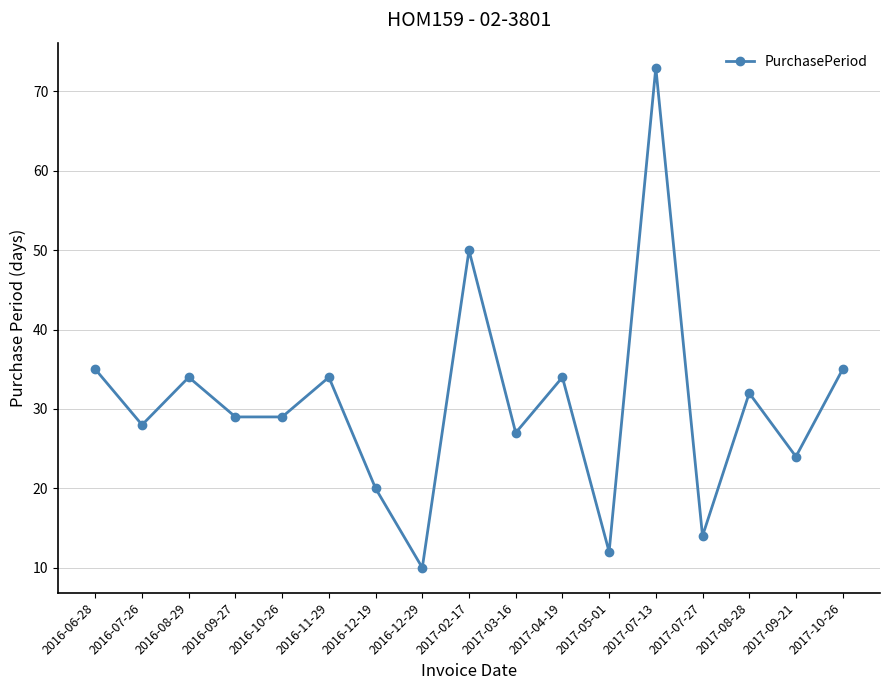

Read the value at 2016-07-26.

28